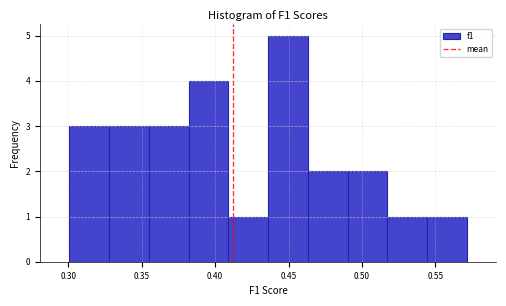

What is the height of the bar covering 0.490 to 0.515 on the x-axis? Neither the bar edges nor the heights are printed on the chart, so give them approximately, as read against the axes.

2